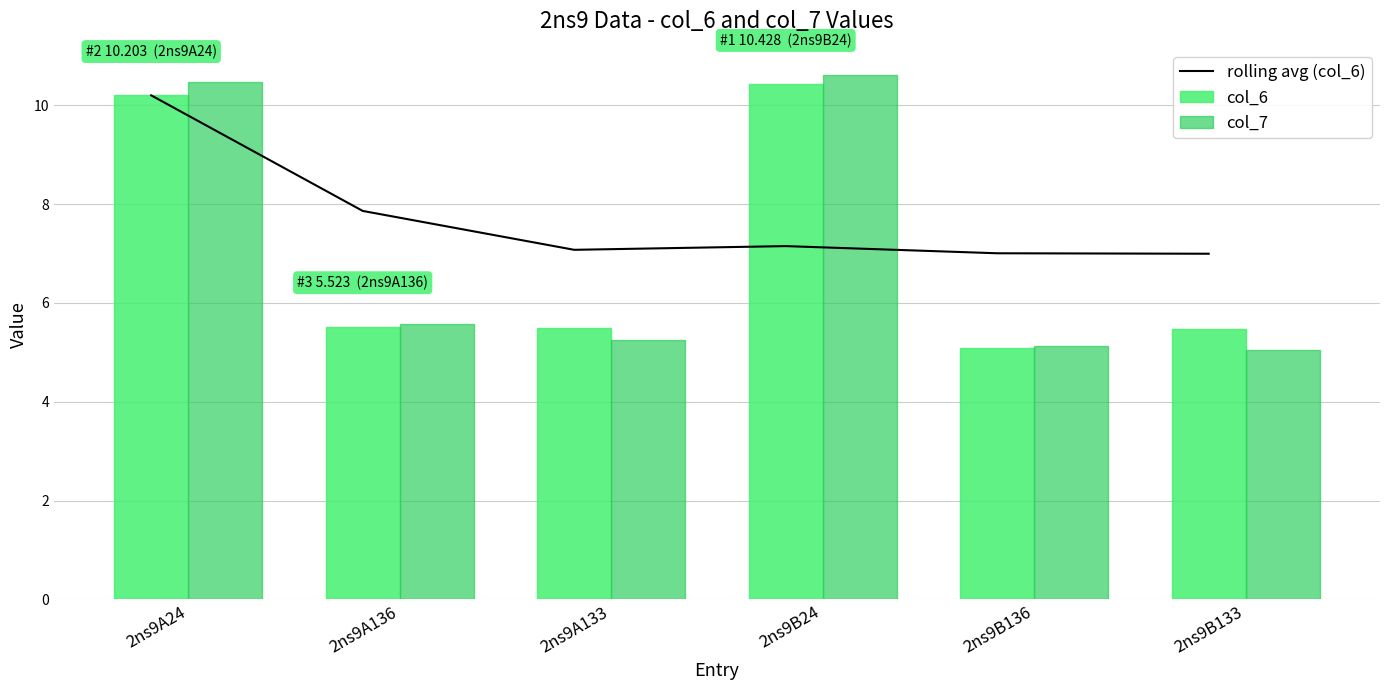

What is the maximum value for col_7?

10.6